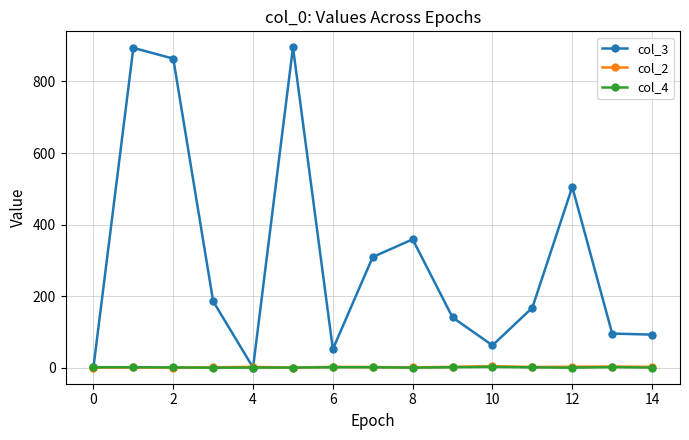

What is the greatest value displayed?

895.0